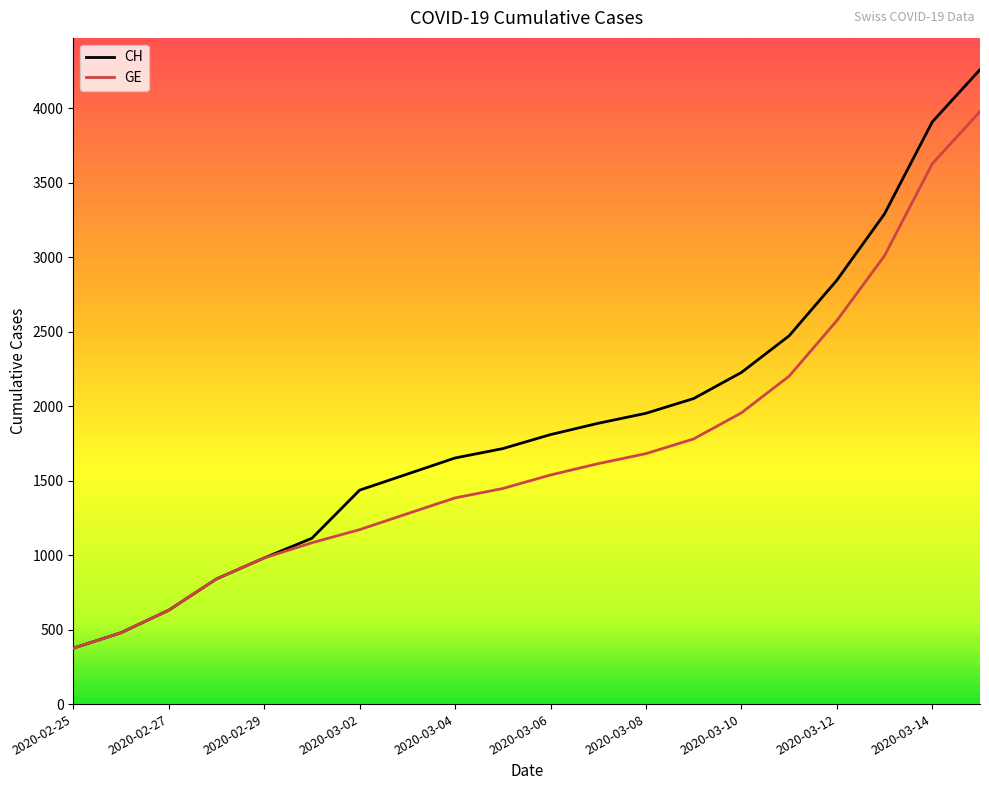

Reading left to right, extract all data points from this chart.

CH (line): 375	479	630	840	981	1113	1436	1544	1652	1715	1809	1885	1952	2051	2226	2472	2845	3291	3908	4259
GE (line): 375	479	630	840	981	1083	1171	1278	1384	1447	1538	1614	1681	1780	1955	2201	2574	3010	3627	3978